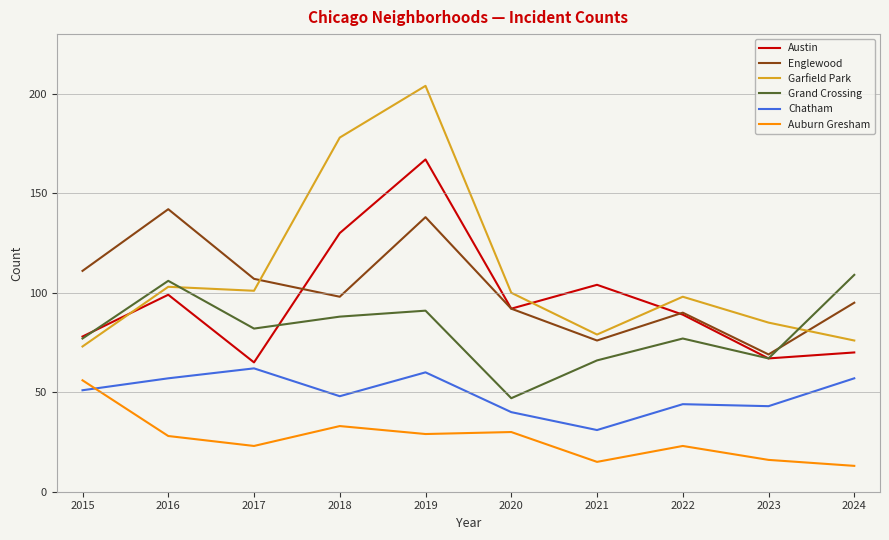

At which category is the sum across all series the highest?

2019